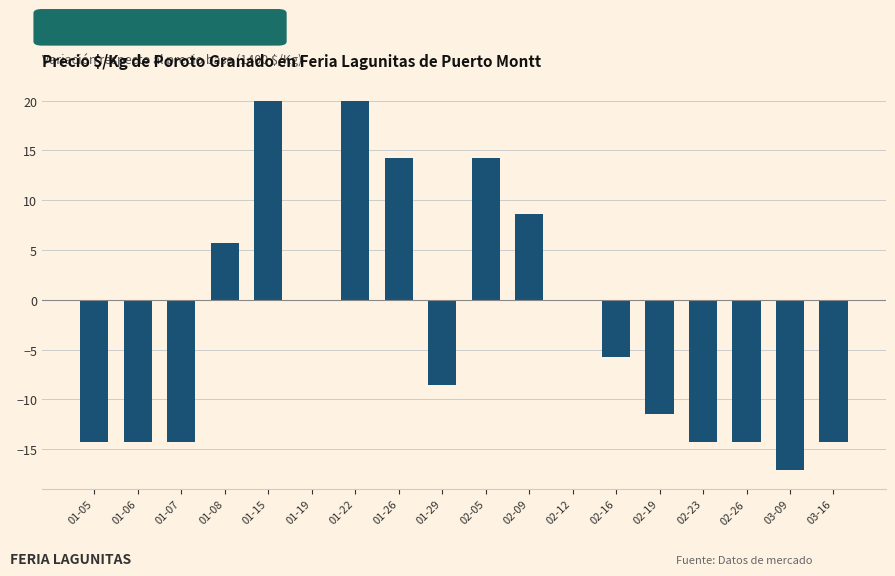

Does the chart contain stacked bars?

No